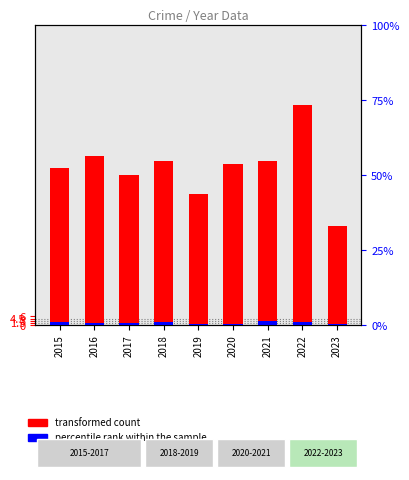

What is the minimum value shown in the chart?

0.2